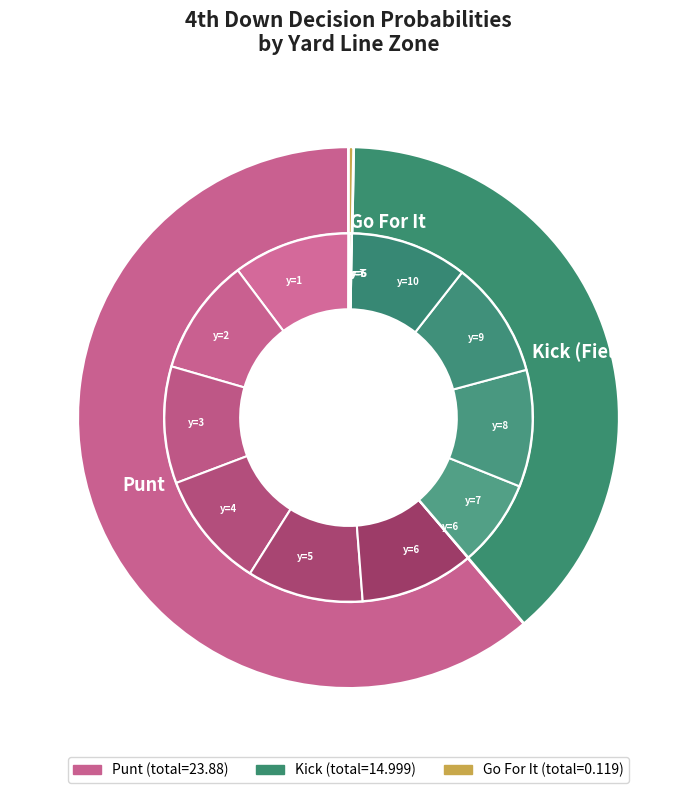

Is there a majority slice in this chart?

No